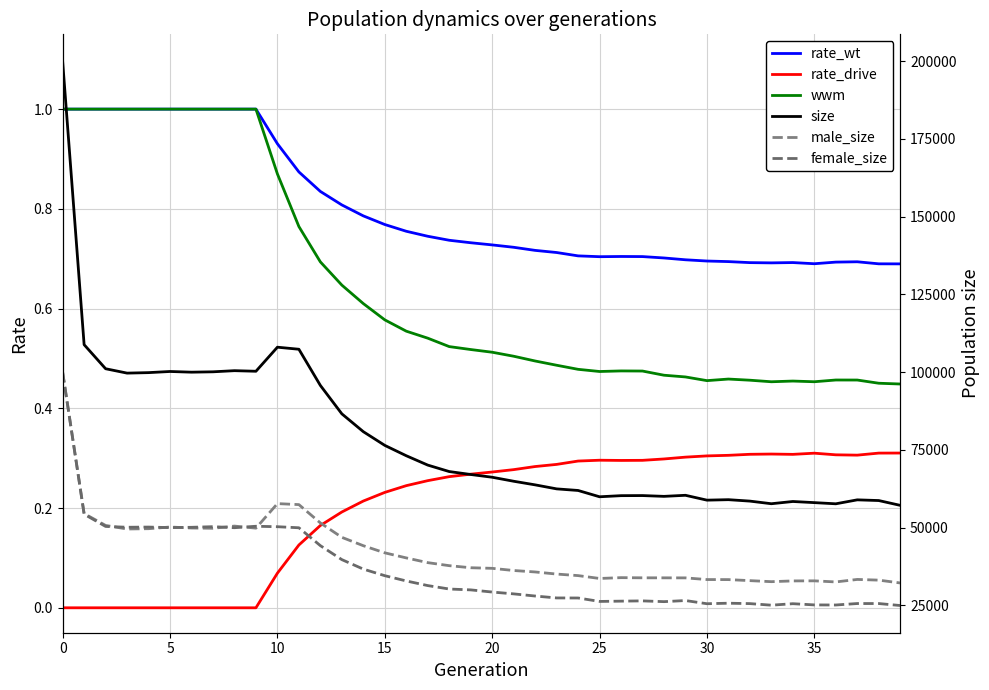

What is the difference between the highest and lowest values at 17?

70096.7